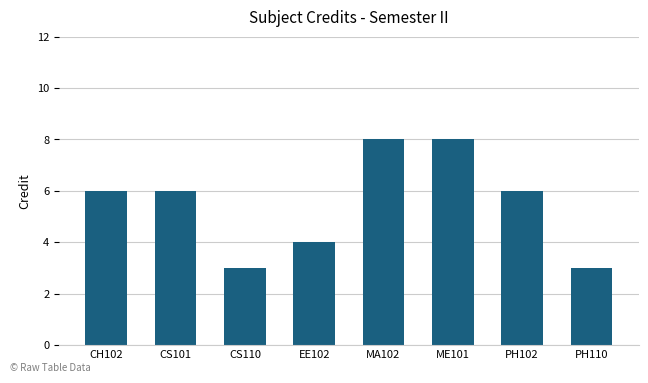

What is the label of the 7th bar from the left?

PH102